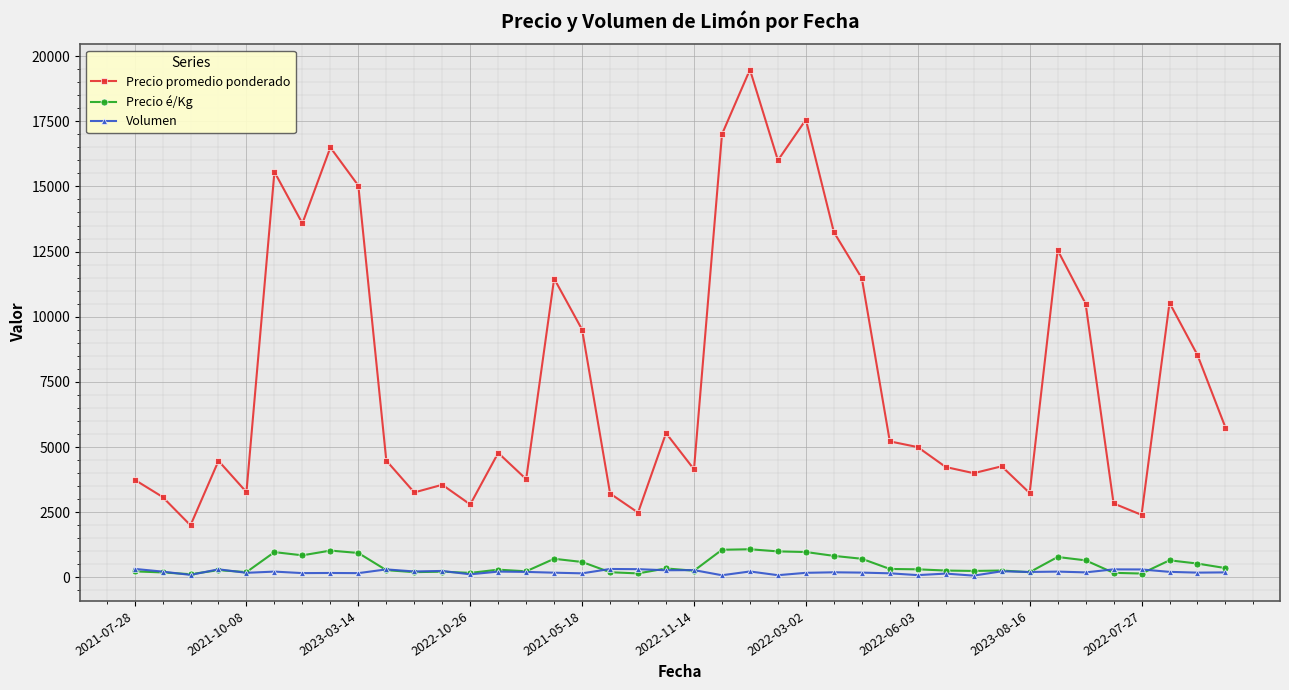

What is the highest value of the Volumen series?

328